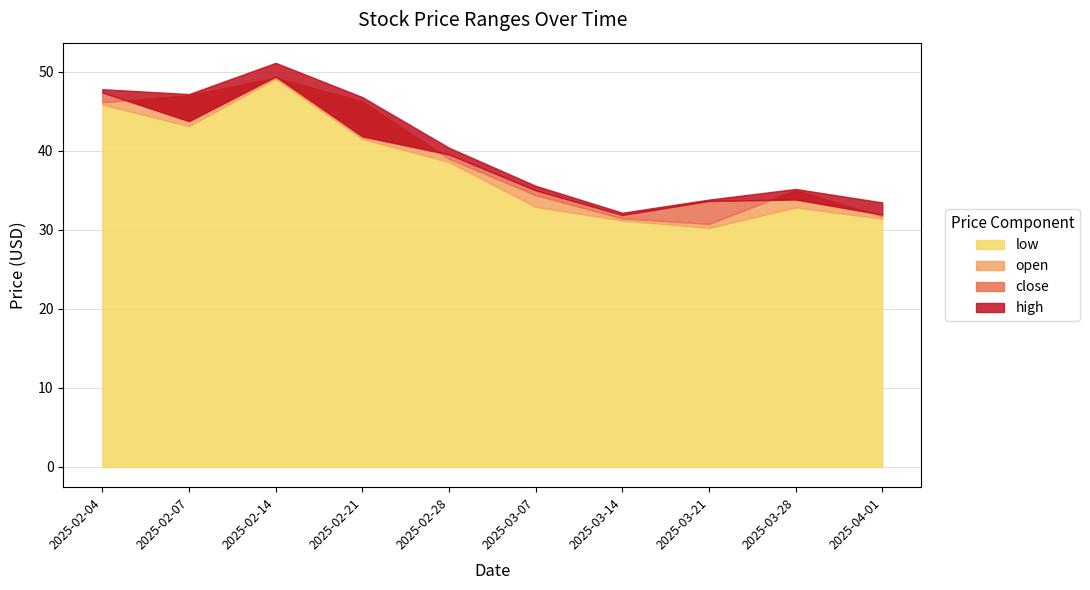

Reading left to right, transcribe all the data shown in this chart.

low: 2025-02-04=45.9	2025-02-07=43.1	2025-02-14=49.1	2025-02-21=41.5	2025-02-28=38.6	2025-03-07=32.9	2025-03-14=31.2	2025-03-21=30.3	2025-03-28=32.8	2025-04-01=31.4
open: 2025-02-04=46.2	2025-02-07=47.0	2025-02-14=49.2	2025-02-21=46.3	2025-02-28=39.0	2025-03-07=34.4	2025-03-14=31.5	2025-03-21=30.8	2025-03-28=35.0	2025-04-01=31.7
close: 2025-02-04=47.4	2025-02-07=43.8	2025-02-14=49.4	2025-02-21=41.8	2025-02-28=39.5	2025-03-07=35.0	2025-03-14=31.9	2025-03-21=33.7	2025-03-28=33.9	2025-04-01=31.9
high: 2025-02-04=47.8	2025-02-07=47.2	2025-02-14=51.1	2025-02-21=46.8	2025-02-28=40.4	2025-03-07=35.6	2025-03-14=32.2	2025-03-21=33.8	2025-03-28=35.2	2025-04-01=33.5